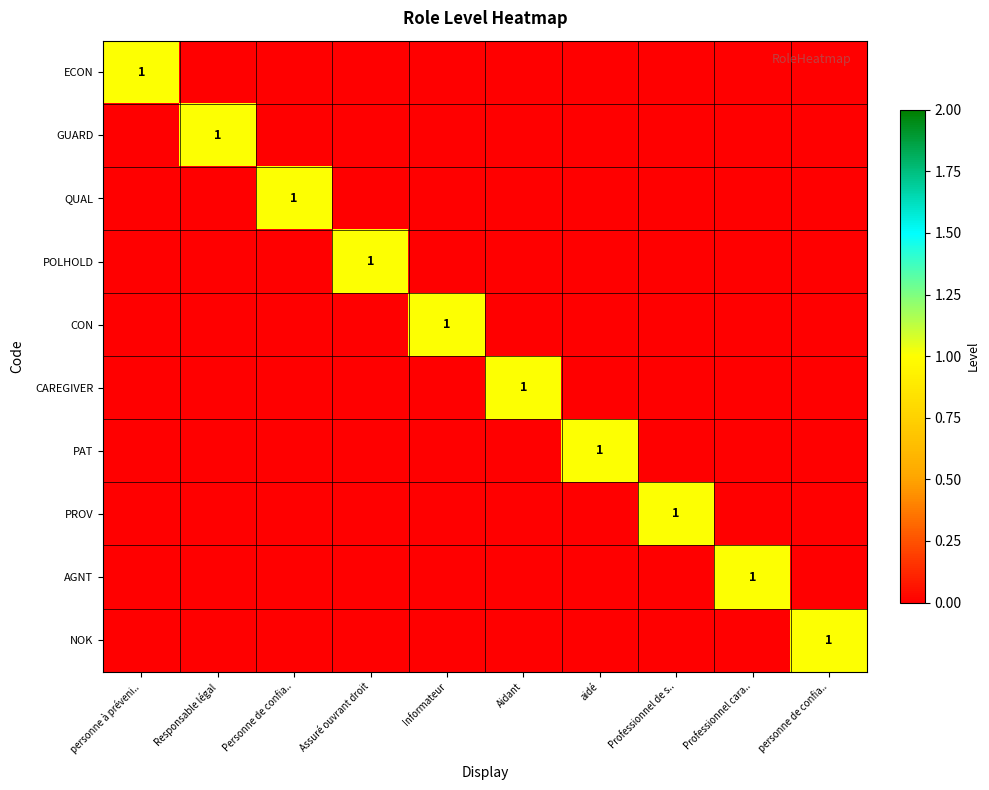

At which category is the sum across all series the highest?

personne à préveni..